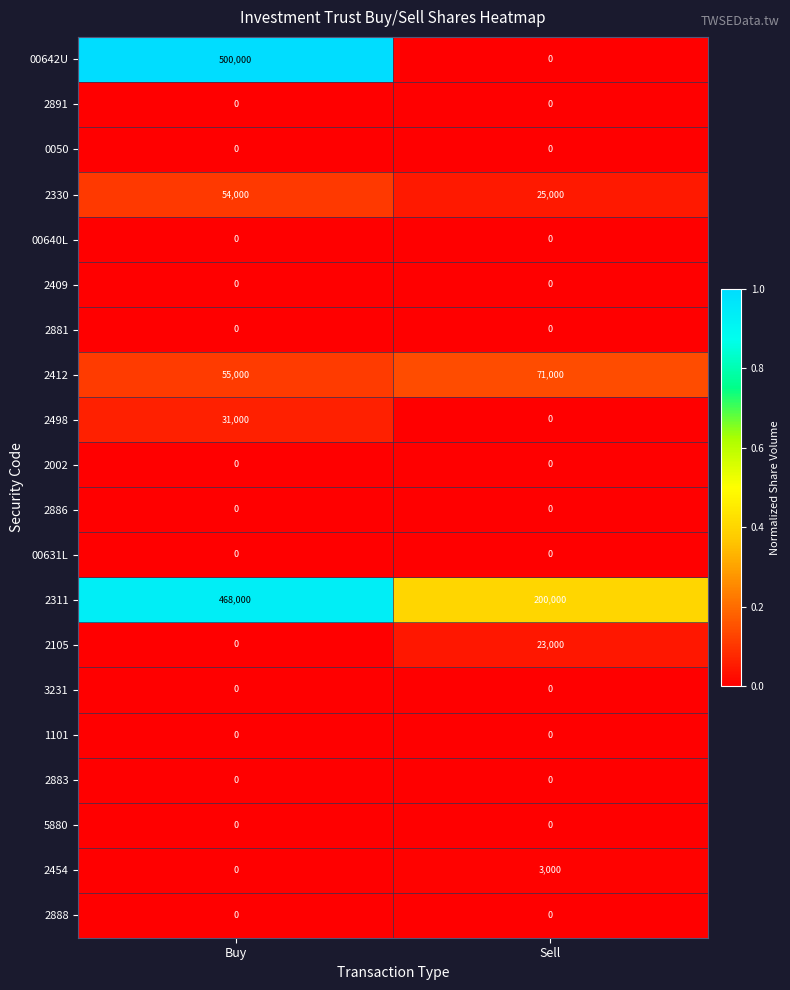

What is the difference between the highest and lowest values at Buy?

500000